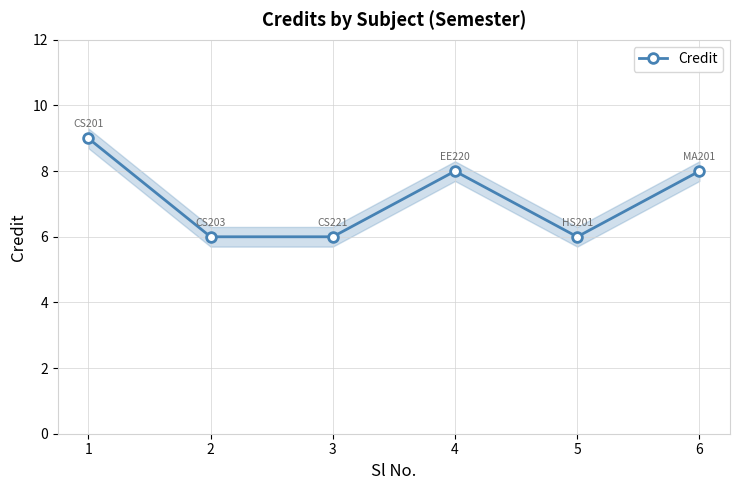

Approximately how many times larger is the value at 6 compared to 4?

1.0